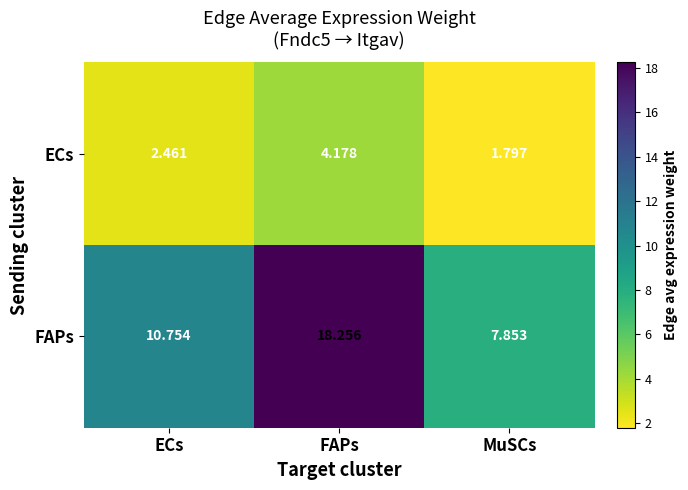

At how many categories does at least one series exceed 8?

2